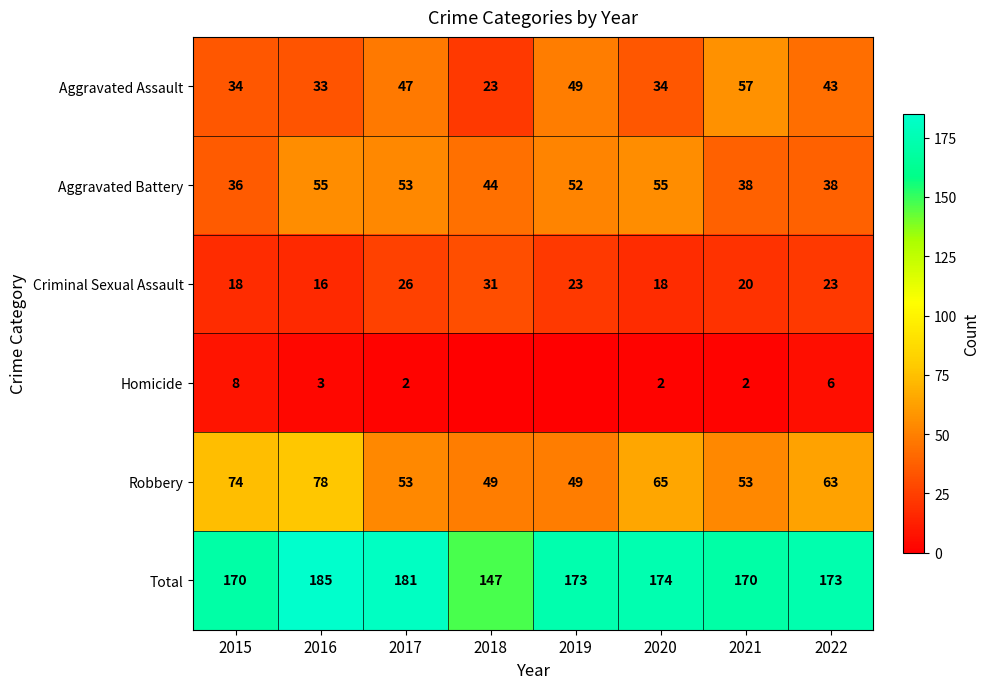

Is it true that Homicide equals 2 at 2020?

True